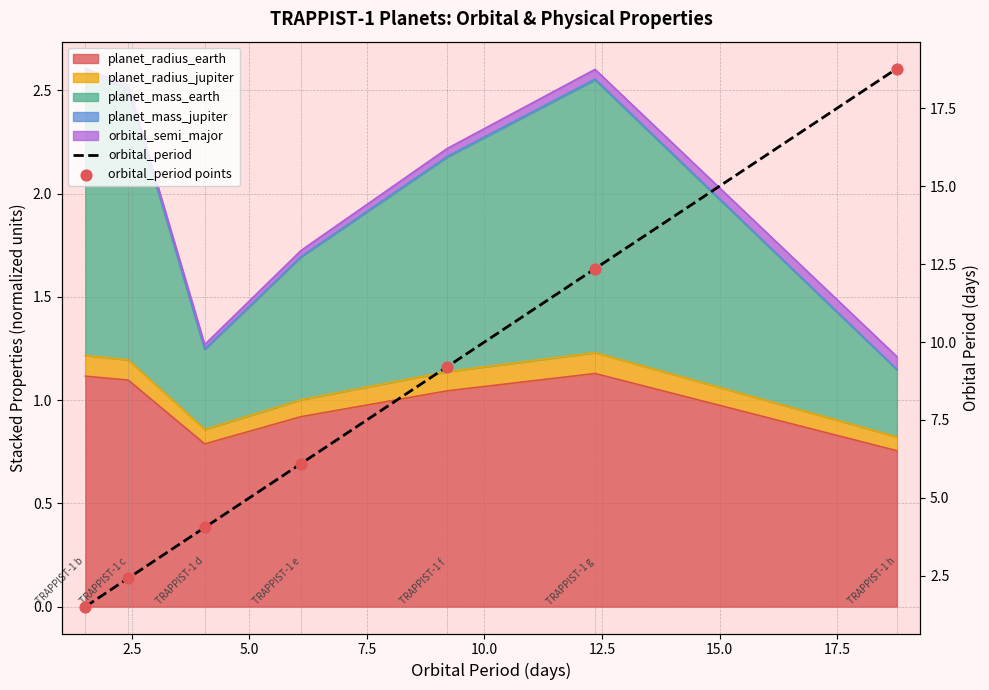

At how many categories does at least one series exceed 18?

1